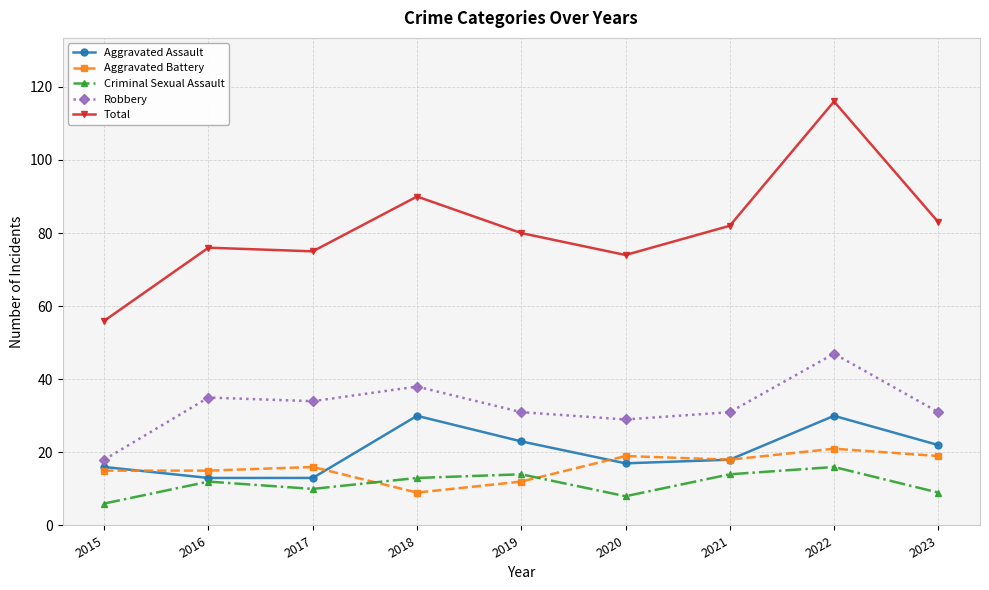

What is the spread (max minus min) of values at 2018?

81